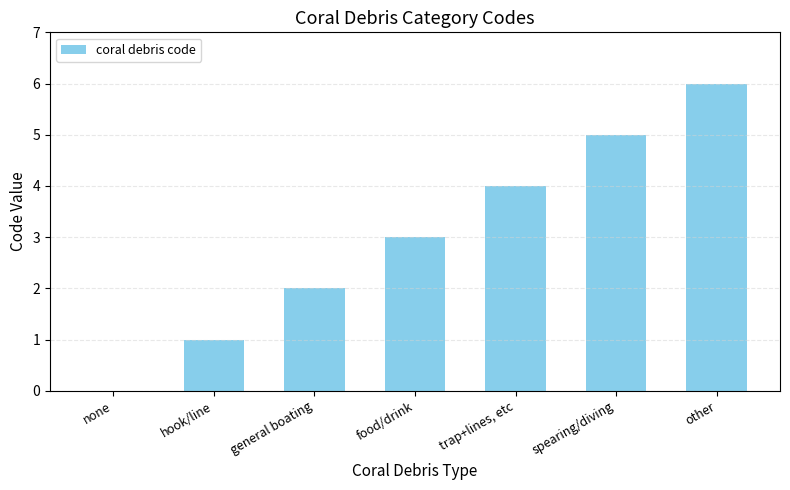

What is the ratio of the value at food/drink to the value at spearing/diving?

0.6